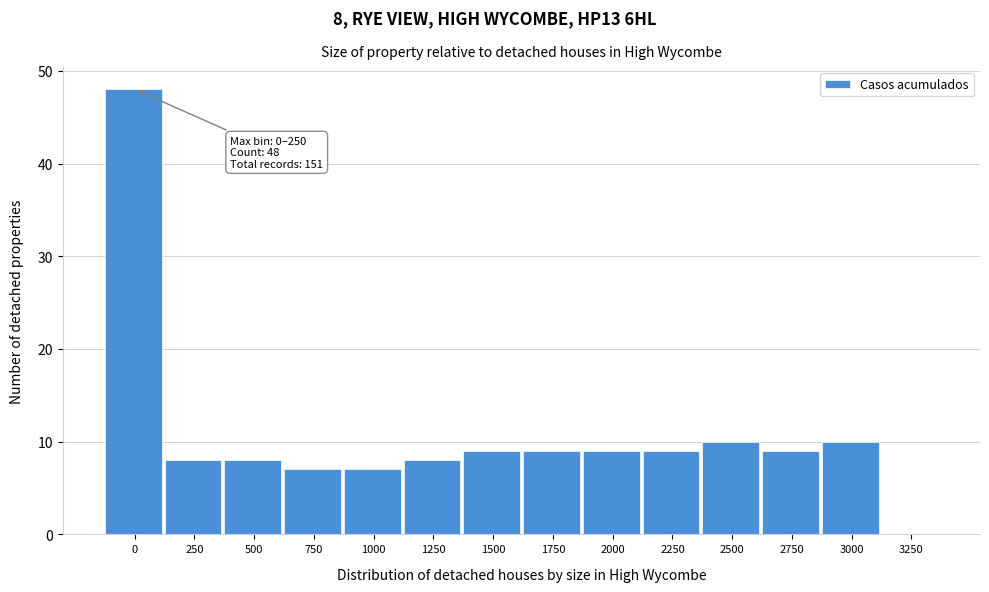

Reading left to right, transcribe all the data shown in this chart.

0=48	250=8	500=8	750=7	1000=7	1250=8	1500=9	1750=9	2000=9	2250=9	2500=10	2750=9	3000=10	3250=0